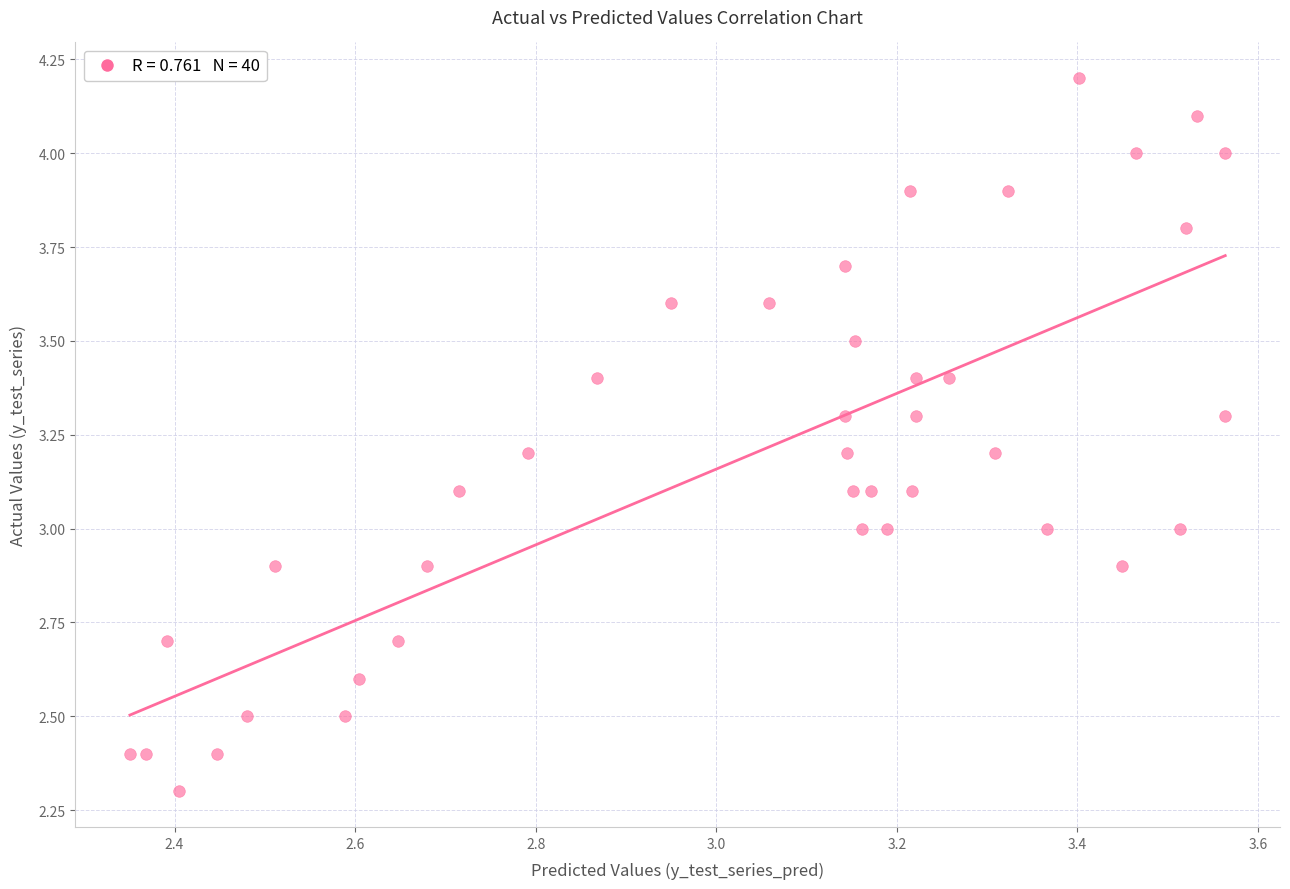

What is the range of X values (max minus min)?

1.2